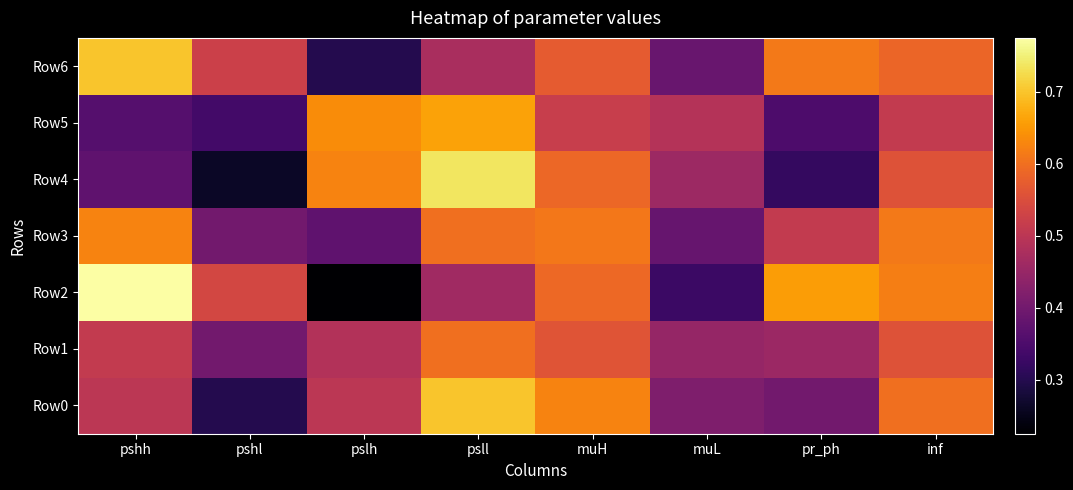

Which category has the lowest value across all series?

pslh